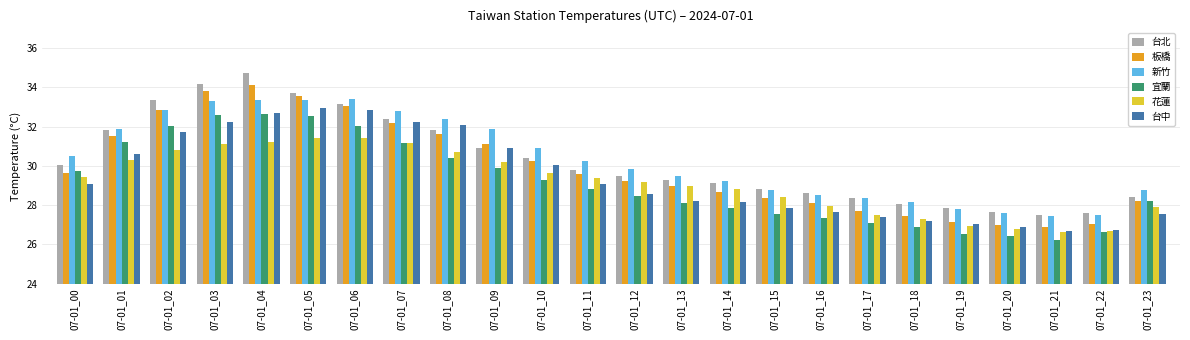

What is the approximate value of 台中 at 07-01_16?

27.6